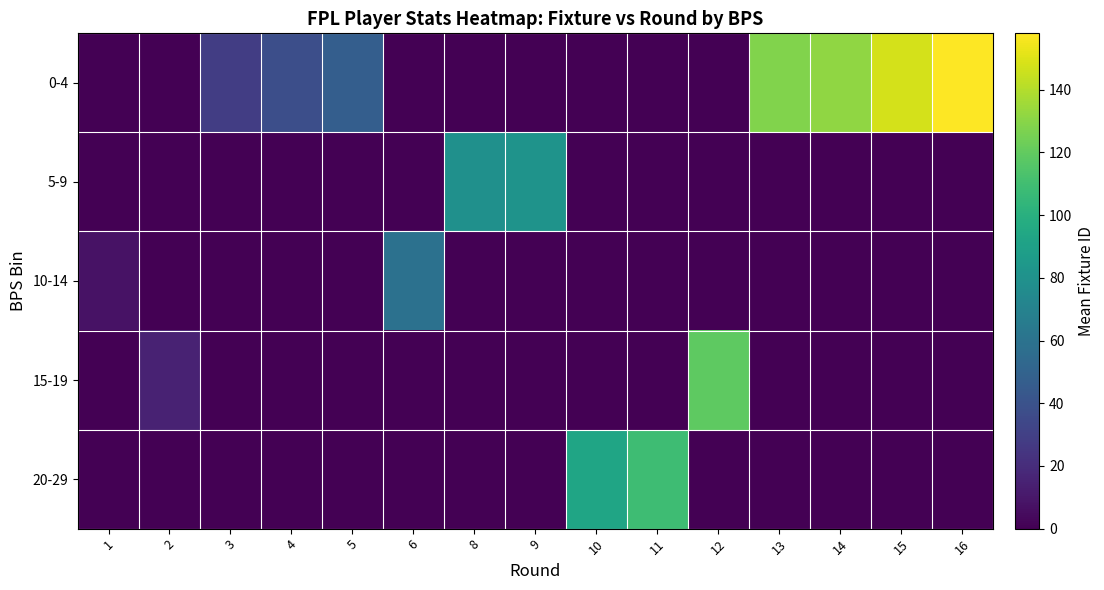

Reading left to right, transcribe all the data shown in this chart.

0-4: 1=0	2=0	3=29	4=38	5=47	6=0	8=0	9=0	10=0	11=0	12=0	13=128	14=132	15=148	16=158
5-9: 1=0	2=0	3=0	4=0	5=0	6=0	8=79	9=81	10=0	11=0	12=0	13=0	14=0	15=0	16=0
10-14: 1=8	2=0	3=0	4=0	5=0	6=59	8=0	9=0	10=0	11=0	12=0	13=0	14=0	15=0	16=0
15-19: 1=0	2=15	3=0	4=0	5=0	6=0	8=0	9=0	10=0	11=0	12=119	13=0	14=0	15=0	16=0
20-29: 1=0	2=0	3=0	4=0	5=0	6=0	8=0	9=0	10=93	11=109	12=0	13=0	14=0	15=0	16=0